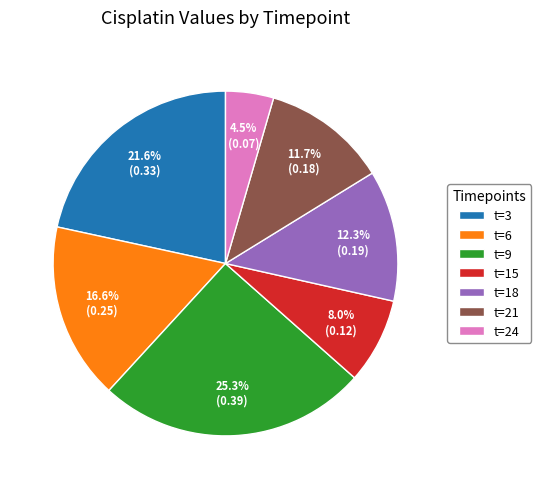

To the nearest percent, what is the average slice percentage?

14%